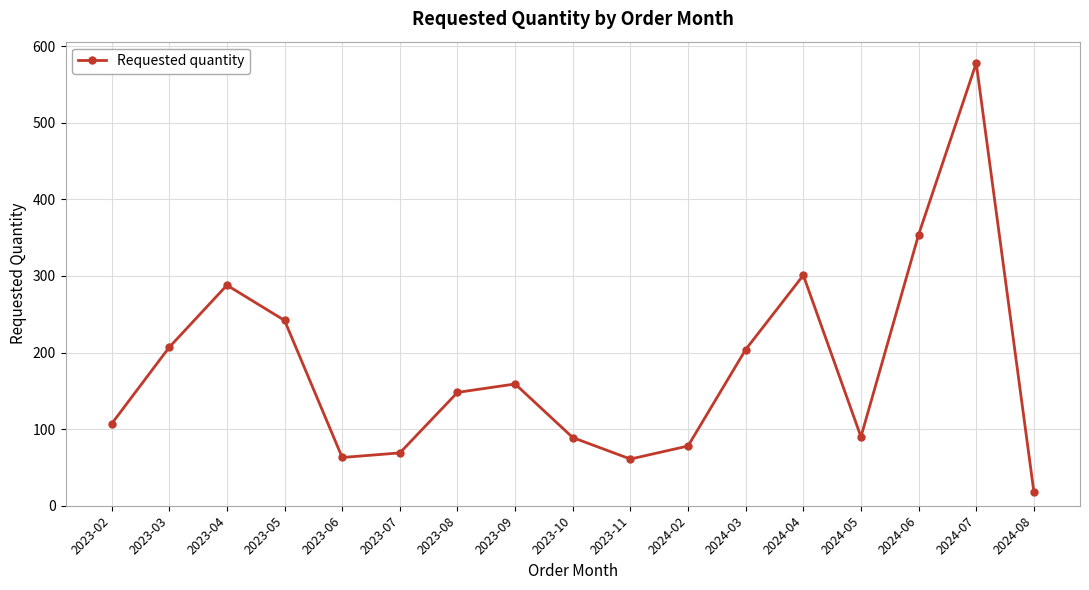

What is the difference between the values at 2023-08 and 2023-03?

59